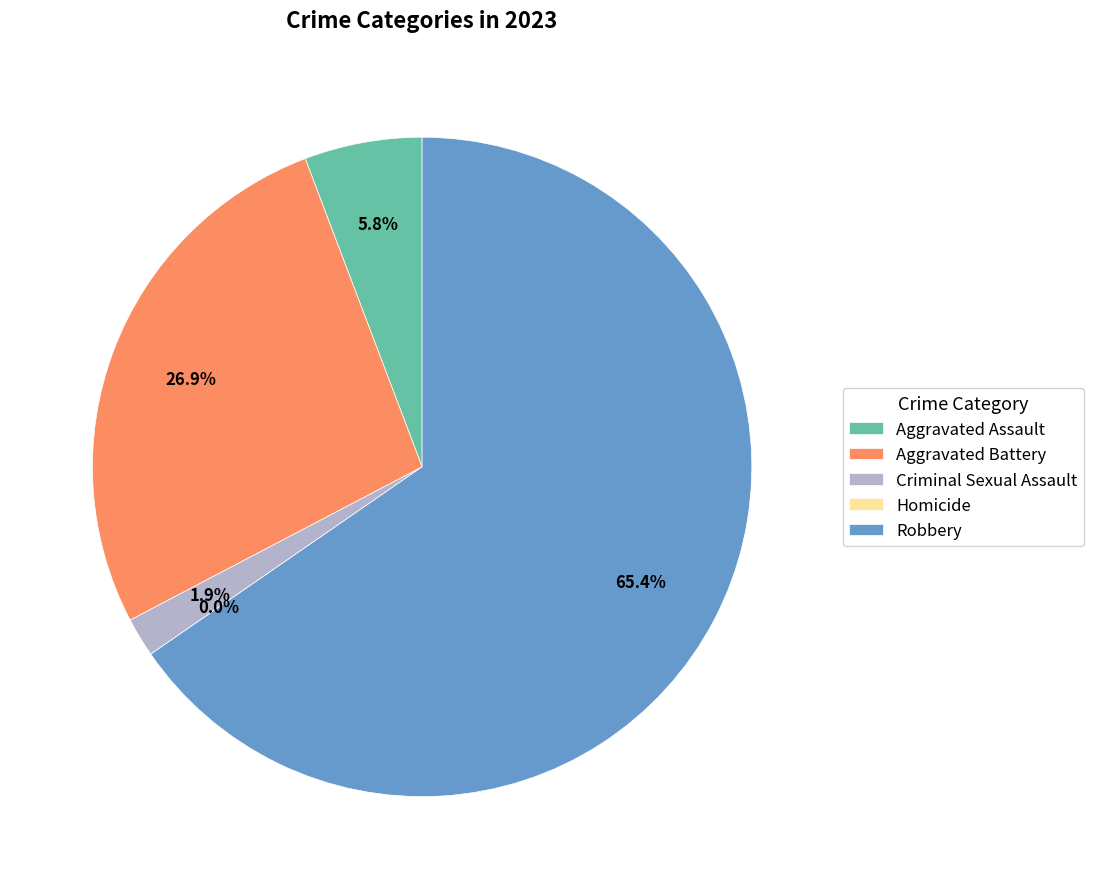

How many segments does this pie chart have?

5